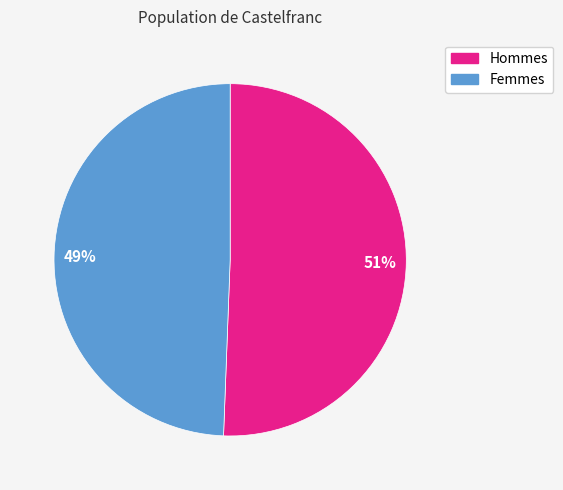

What is the majority slice?

Hommes